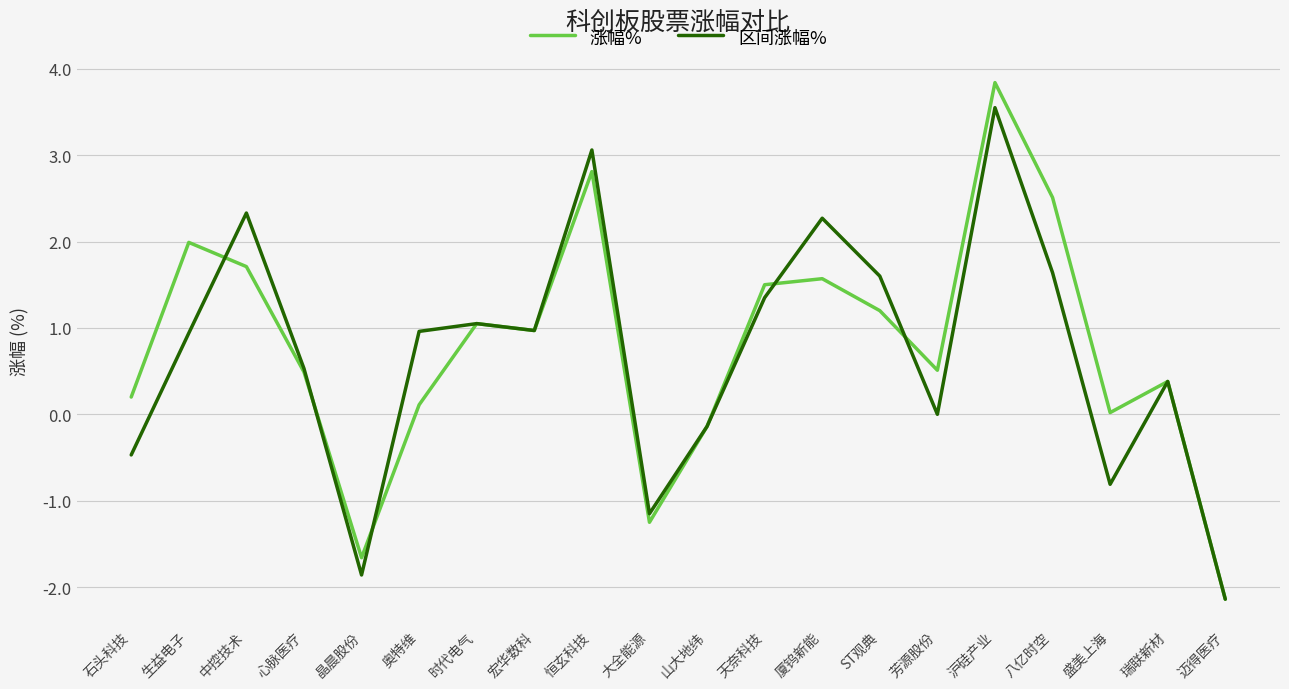

How many lines are shown in the chart?

2